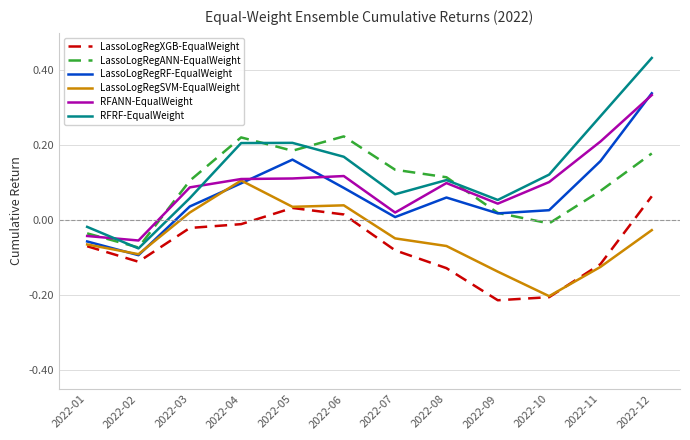

Is it true that LassoLogRegSVM-EqualWeight equals -0.0 at 2022-12?

True